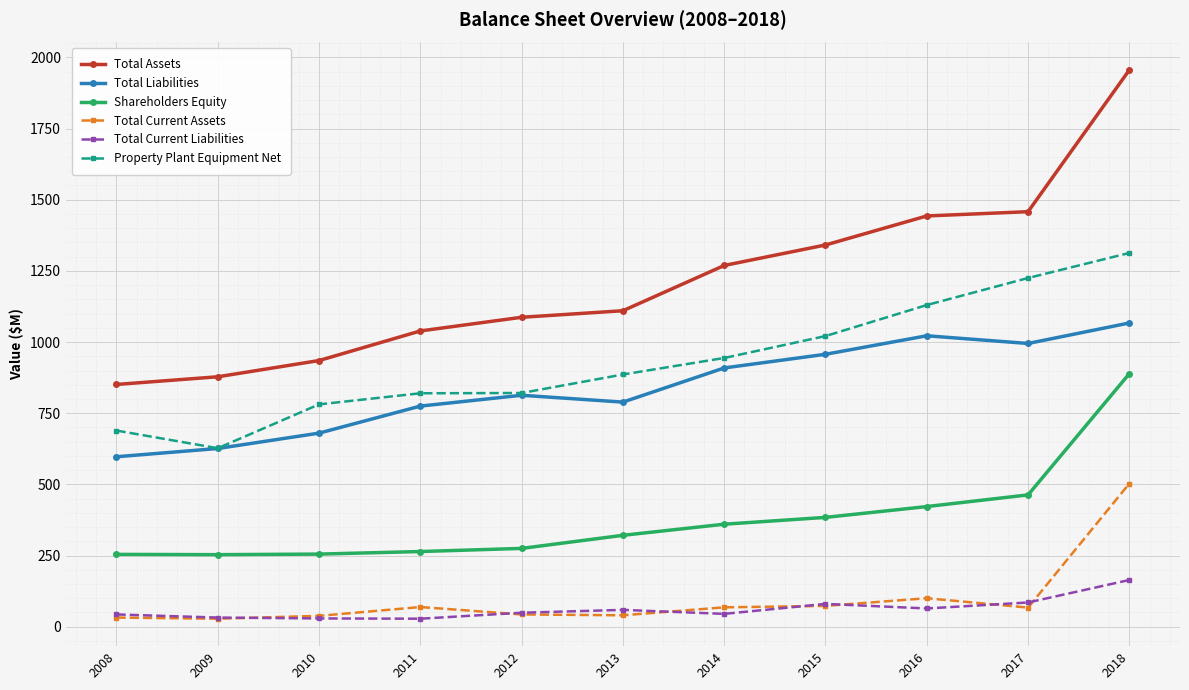

True or false: Property Plant Equipment Net has a value of 1130 at 2016.

True